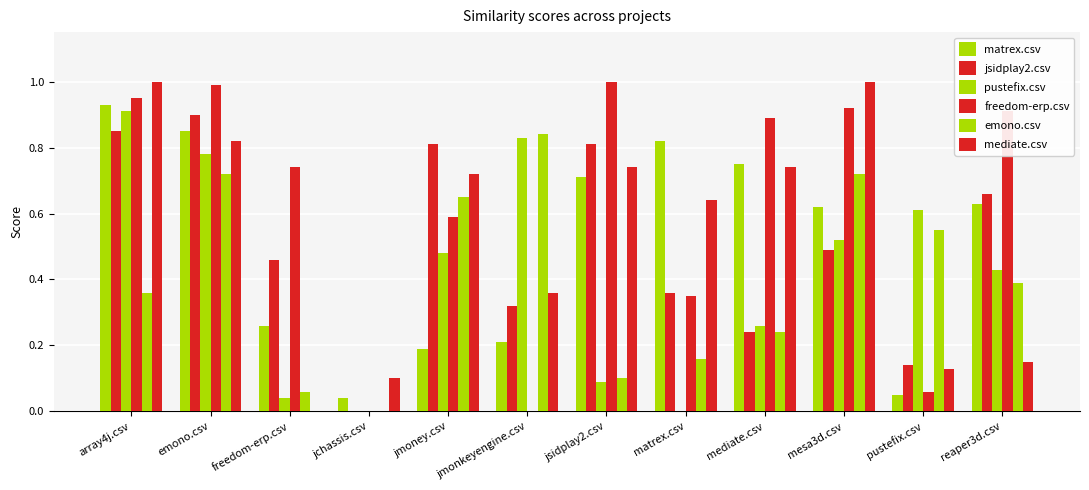

What is the label of the 7th bar from the right?

jmonkeyengine.csv